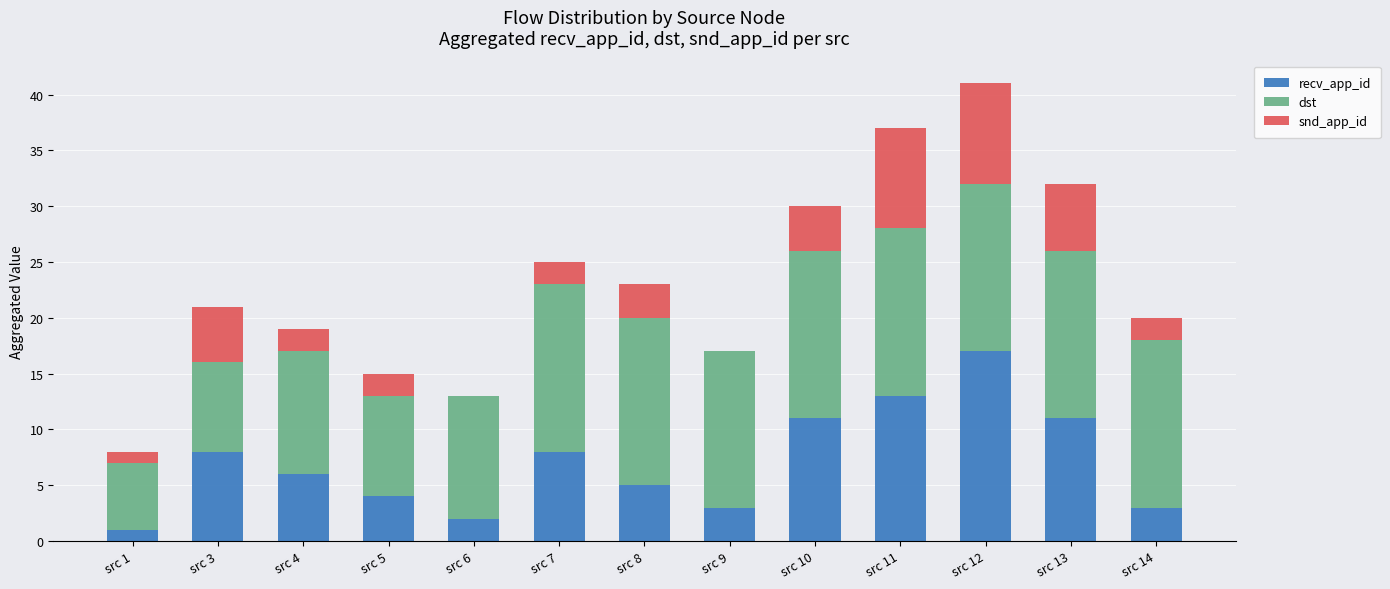

The recv_app_id series shows 10 at src 7. True or false?

False